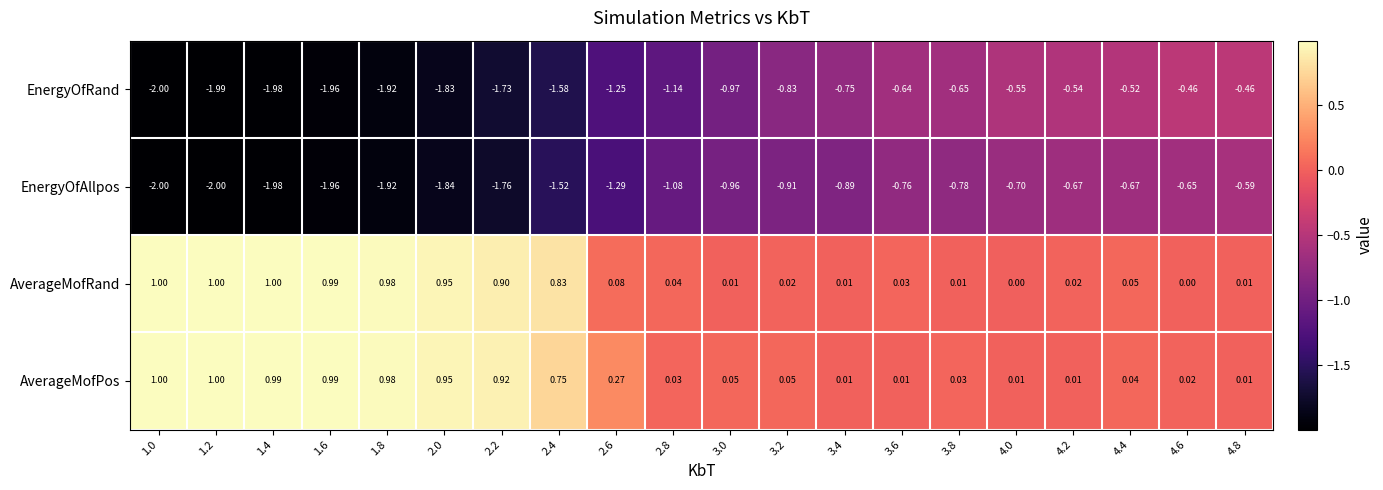

Which series has the largest total across all categories?

AverageMofPos